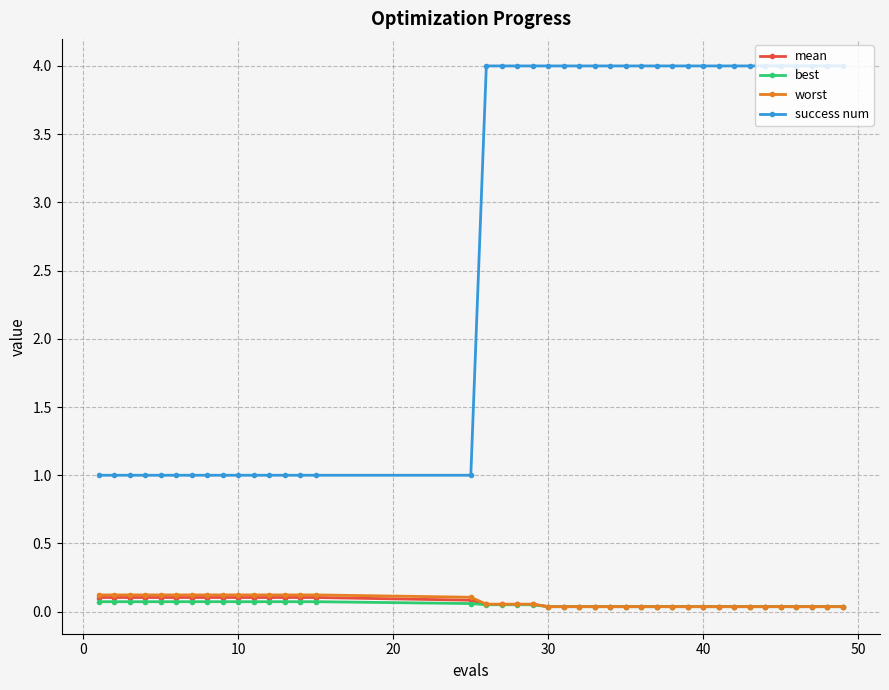

Which series has the largest total across all categories?

success num